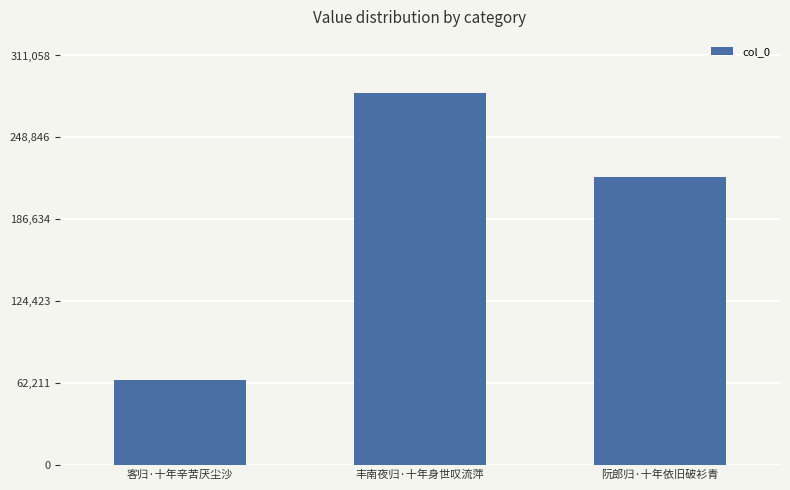

The chart shows a value of 282780 at 丰南夜归·十年身世叹流萍. True or false?

True